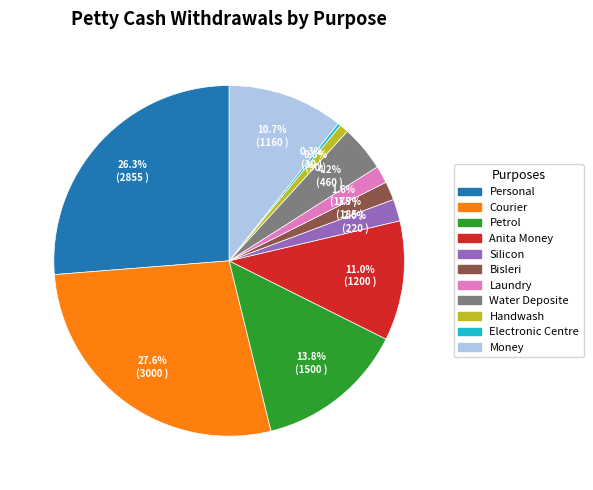

What portion of the pie excludes Petrol?

86.2%